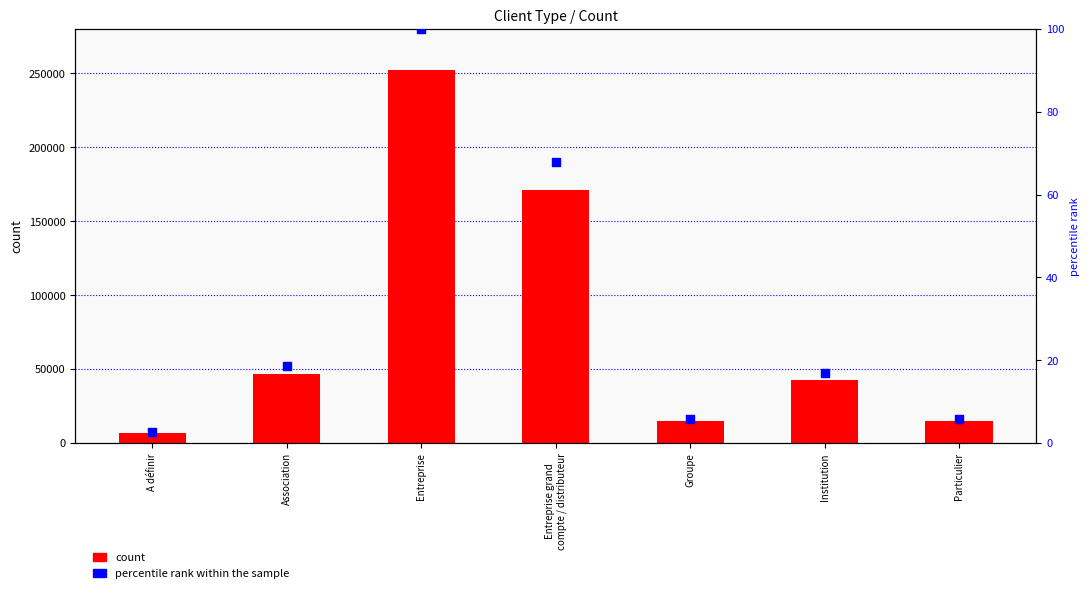

Which series contains the highest Y value?

count